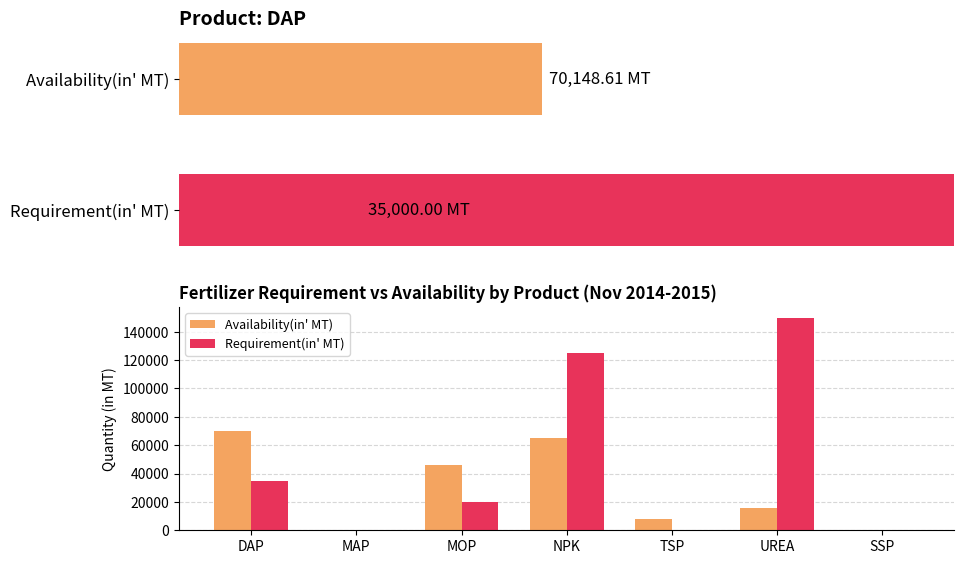

Which category has the highest value across all series?

UREA